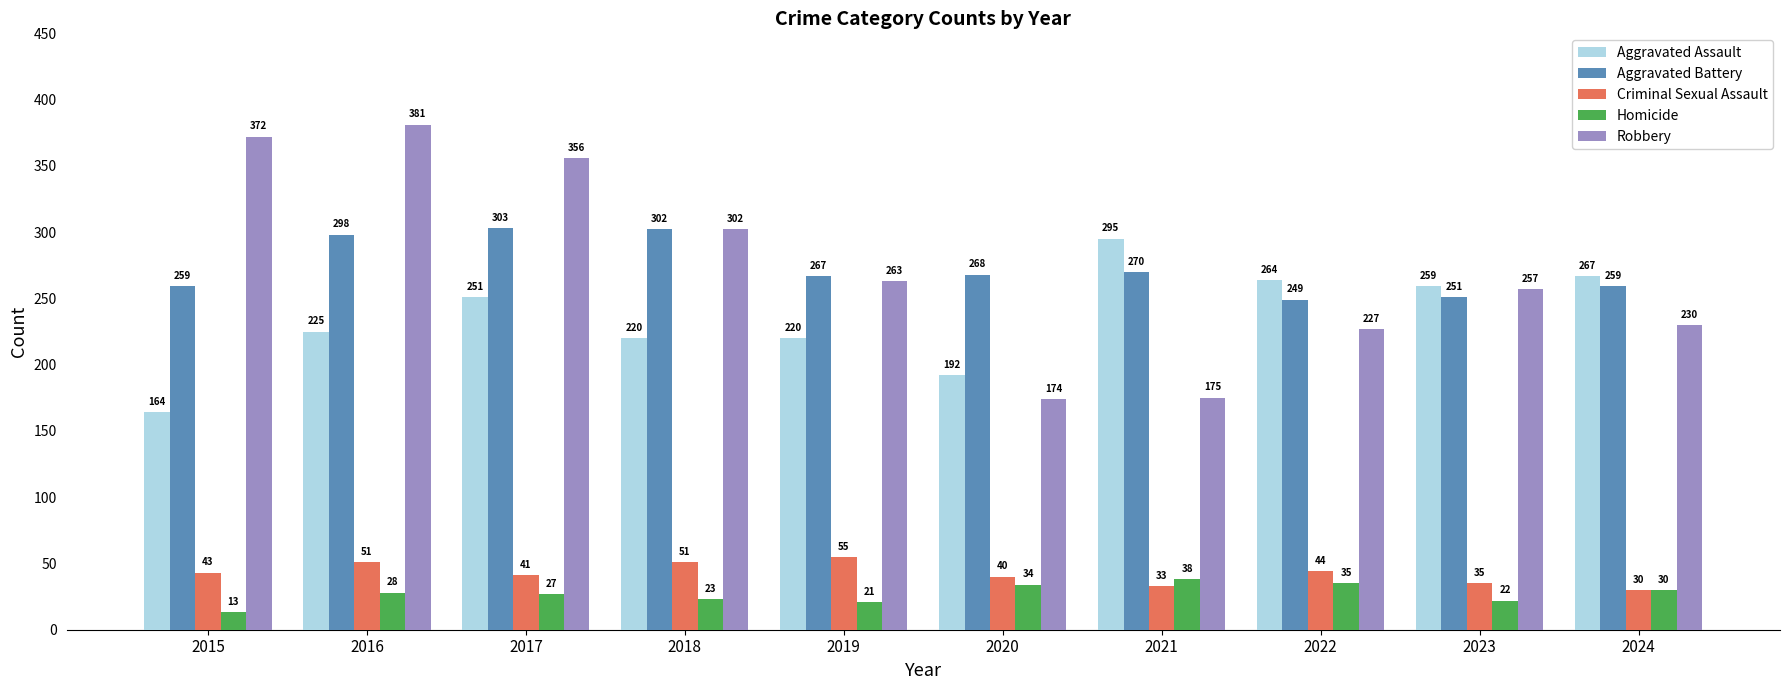

Which series has the largest total across all categories?

Robbery